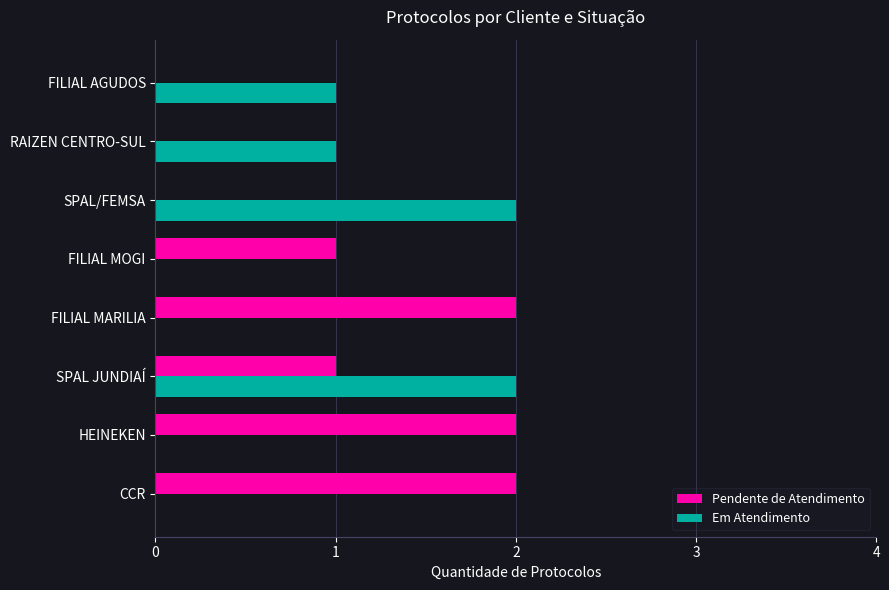

What is the sum of all Em Atendimento values?

6